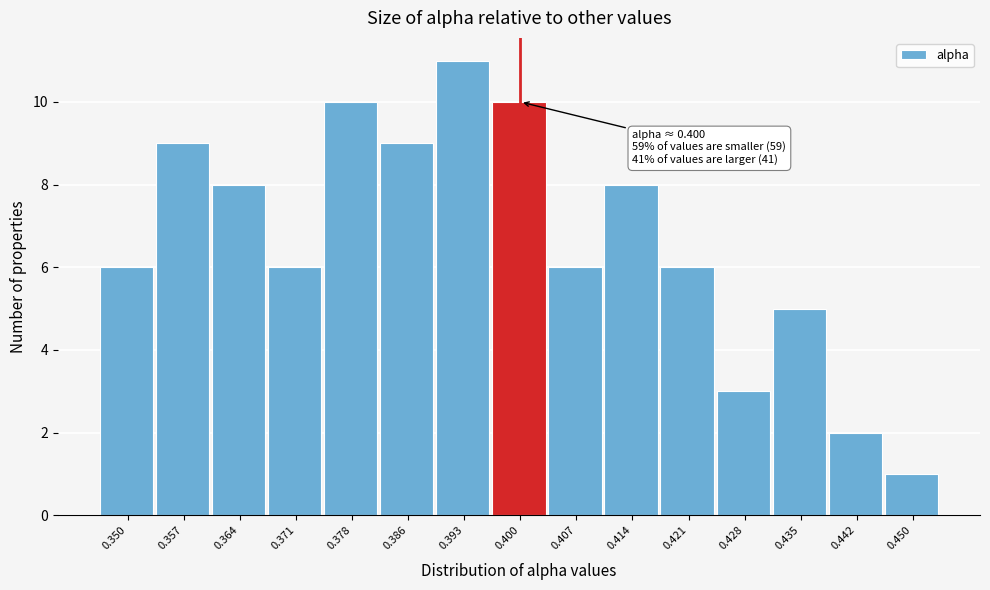

Reading right to left, extract all data points from this chart.

0.450=1	0.442=2	0.435=5	0.428=3	0.421=6	0.414=8	0.407=6	0.400=10	0.393=11	0.386=9	0.378=10	0.371=6	0.364=8	0.357=9	0.350=6